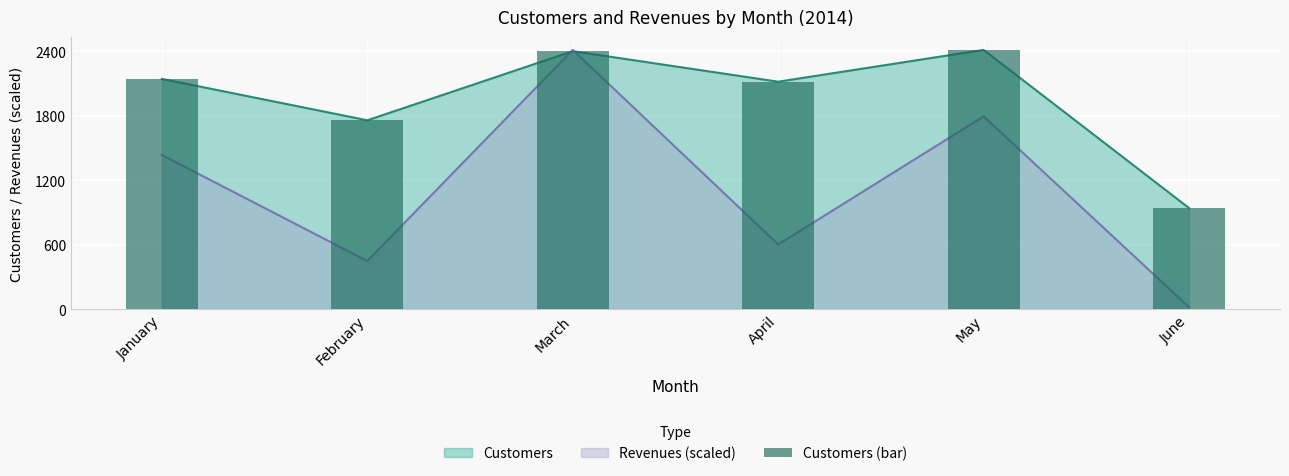

The value at February is 1054. True or false?

False